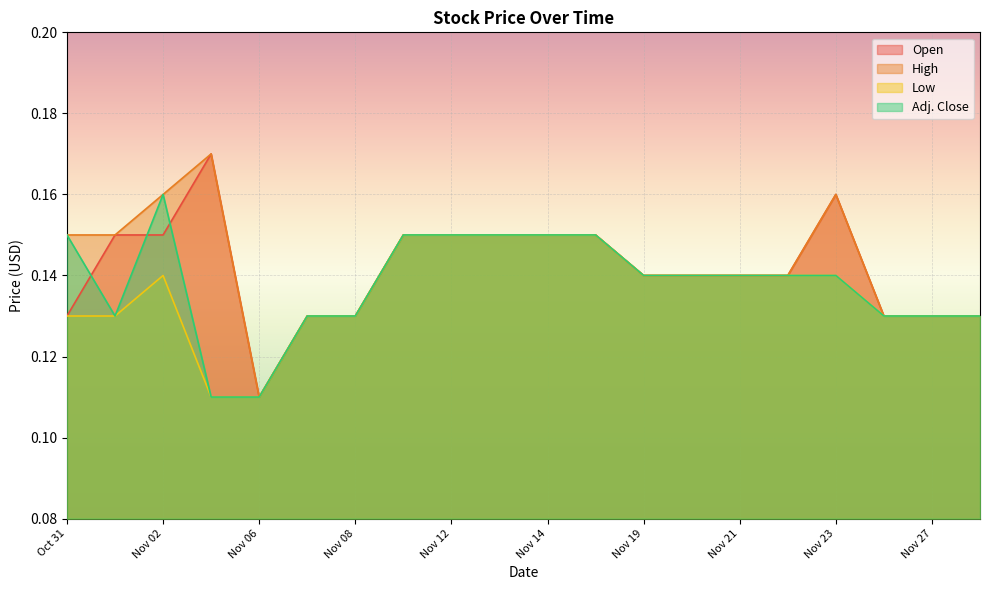

Is it true that Open equals 0.1 at Nov 06?

True